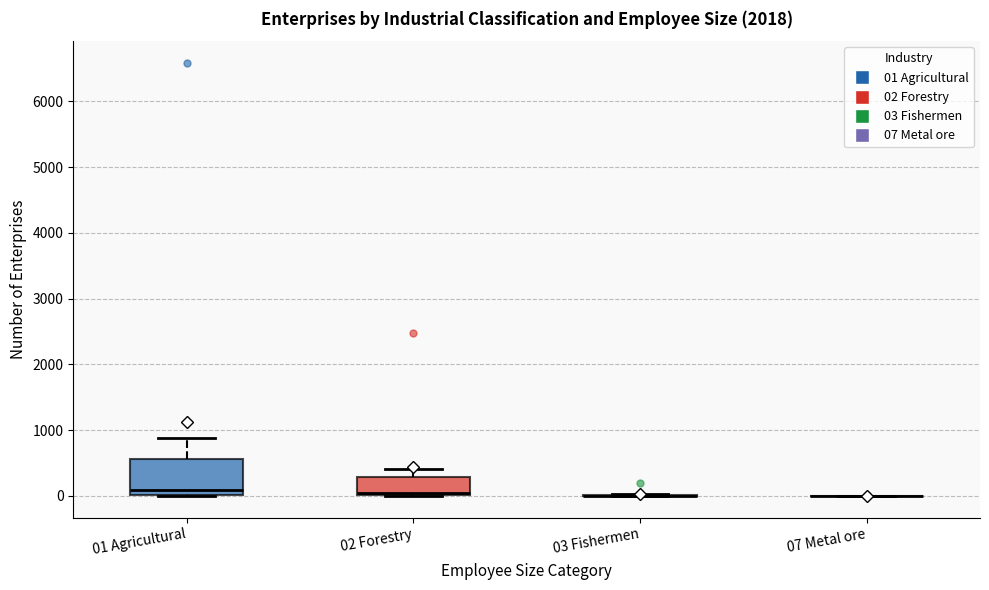

Comparing the boxes themselves (not the whiskers), which one is the tallest?

01 Agricultural